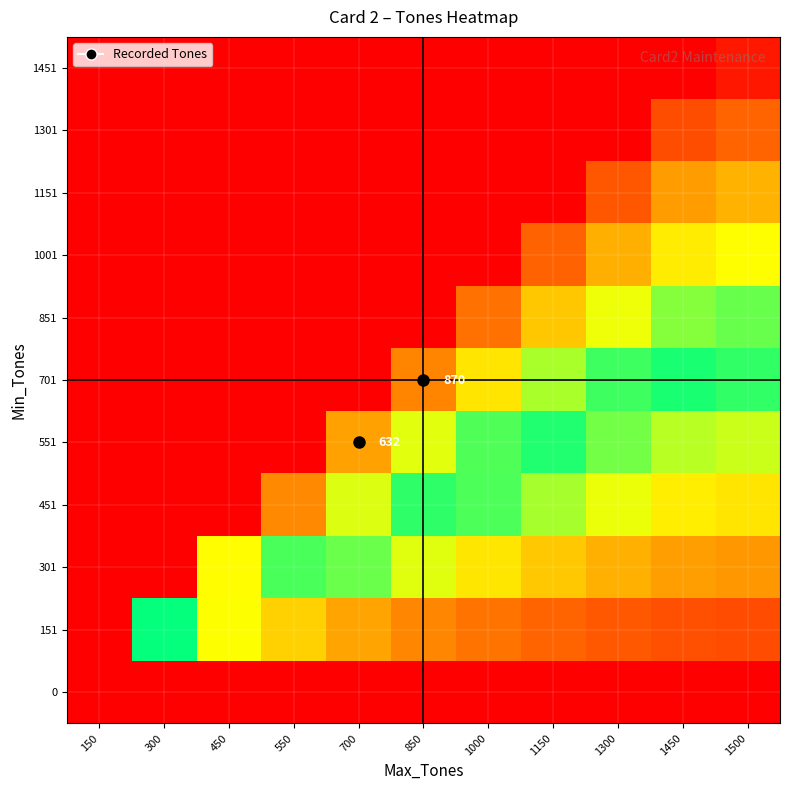

Between 1000 and 850, which is larger?

1000